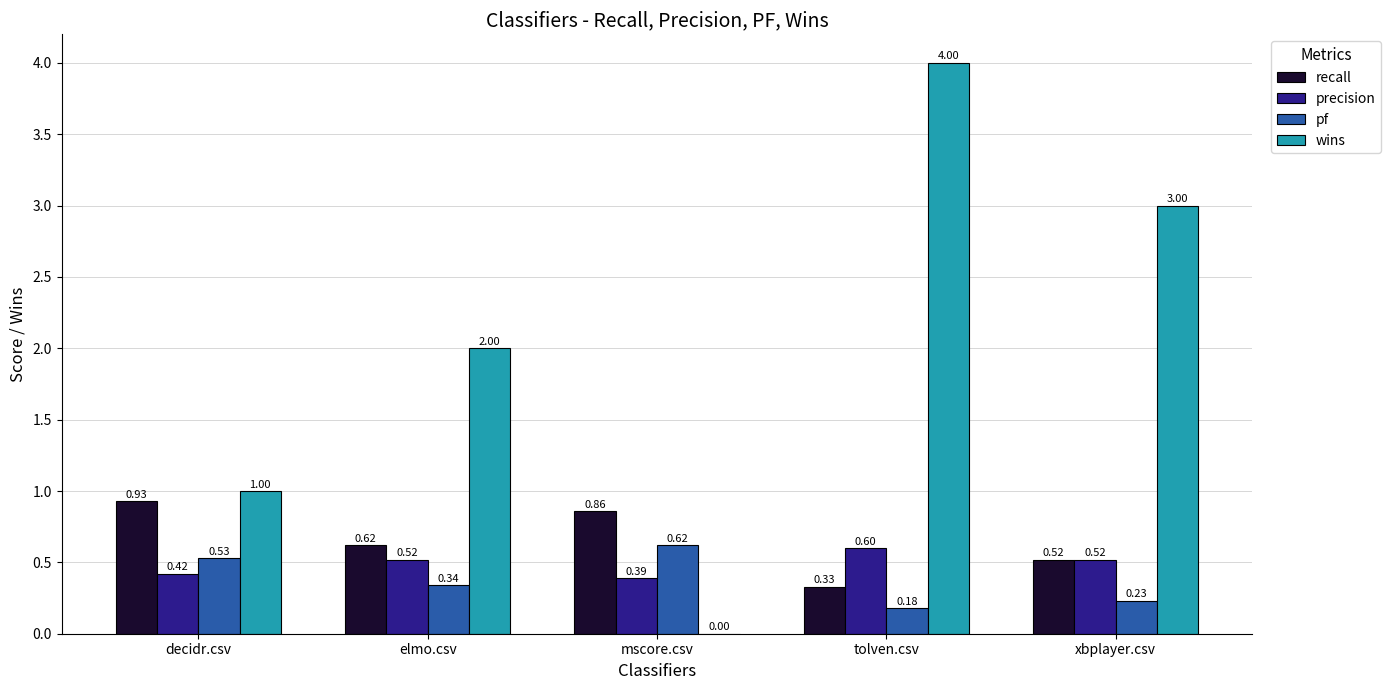

What is the total value across all series at mscore.csv?

1.9